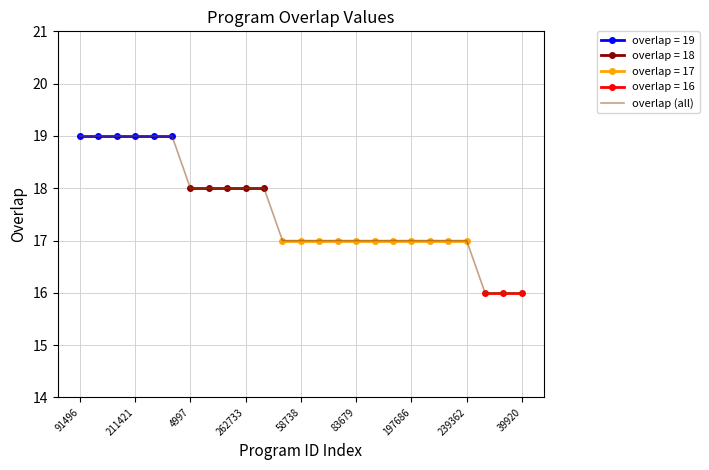

How many values are below 17?

3